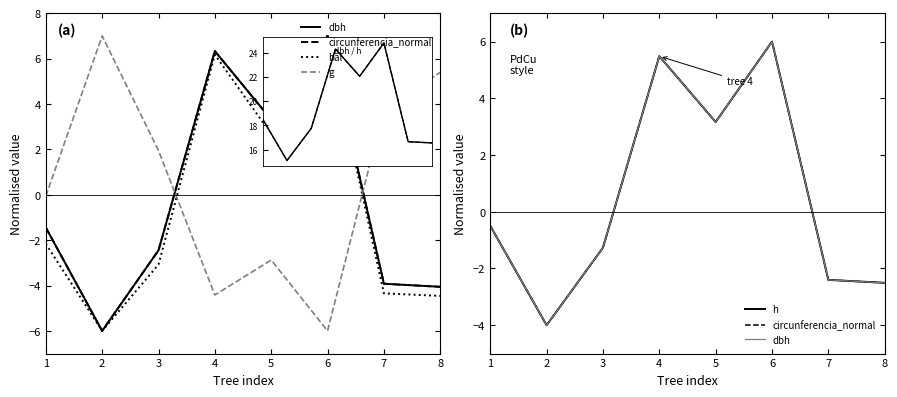

Is it true that bal equals -0.7 at 3?

False